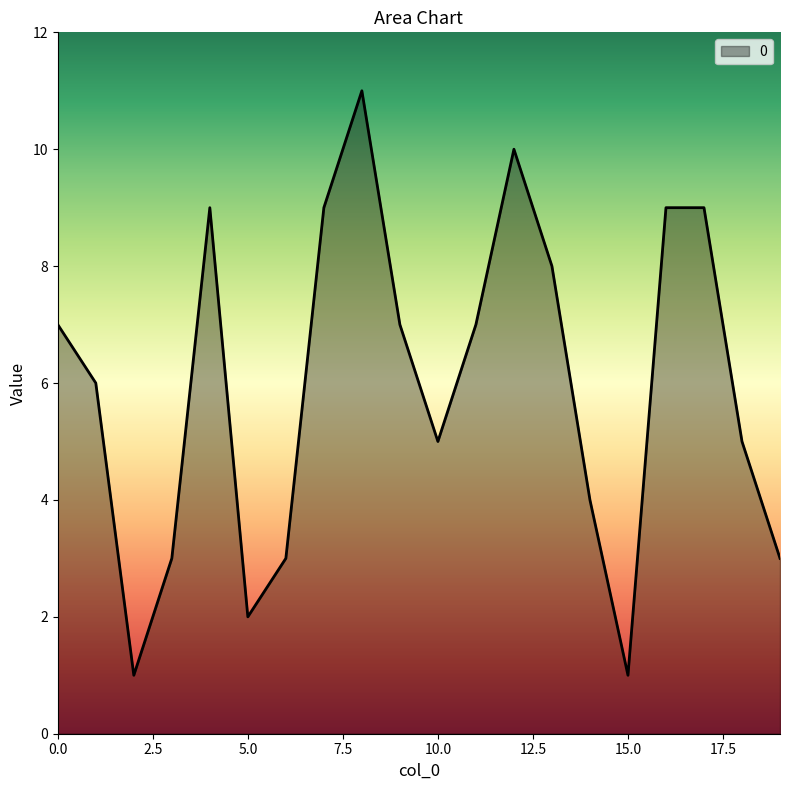

What is the greatest value displayed?

11